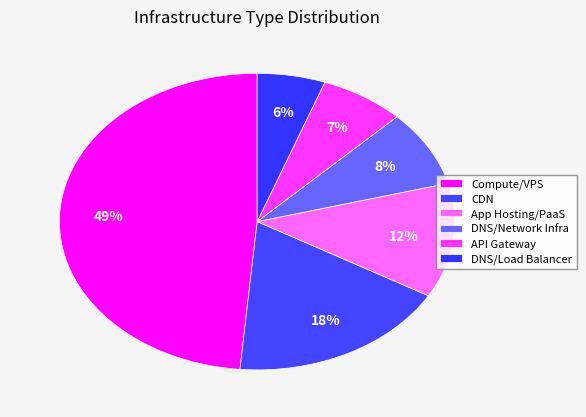

Rank the categories by value from lowest to highest.

DNS/Load Balancer, API Gateway, DNS/Network Infra, App Hosting/PaaS, CDN, Compute/VPS